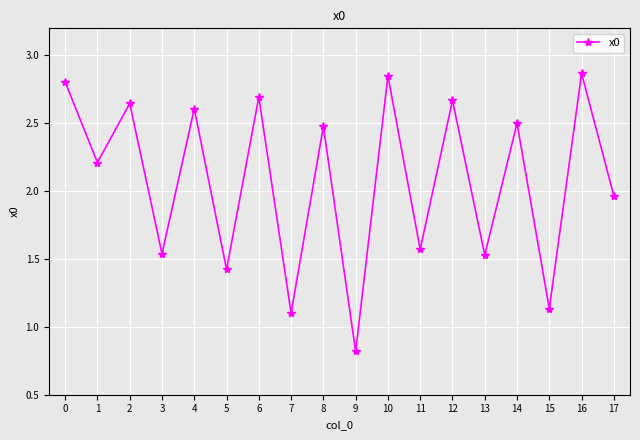

What is the difference between the second highest and second lowest values?

1.7